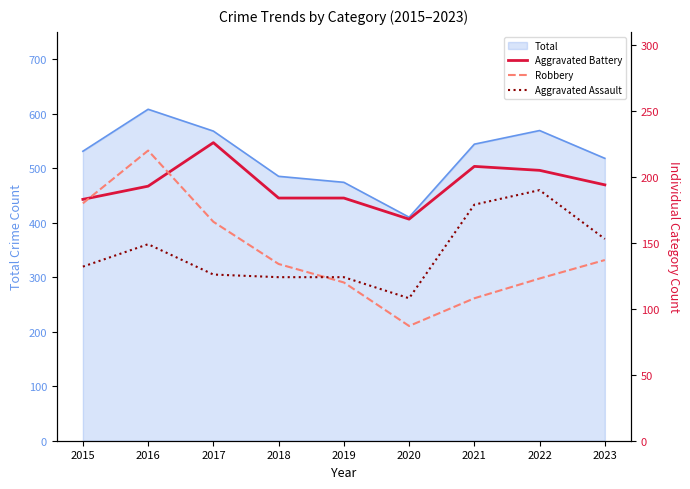

Where do Robbery and Aggravated Battery first cross each other?

2015 and 2016